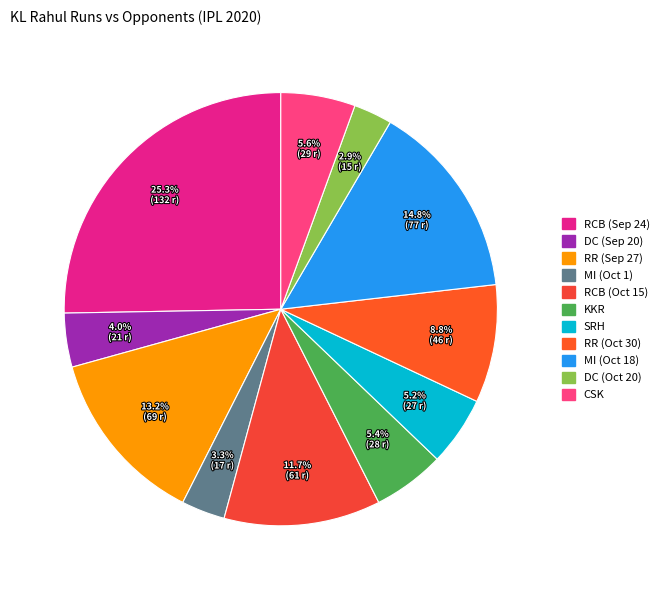

How many segments does this pie chart have?

11